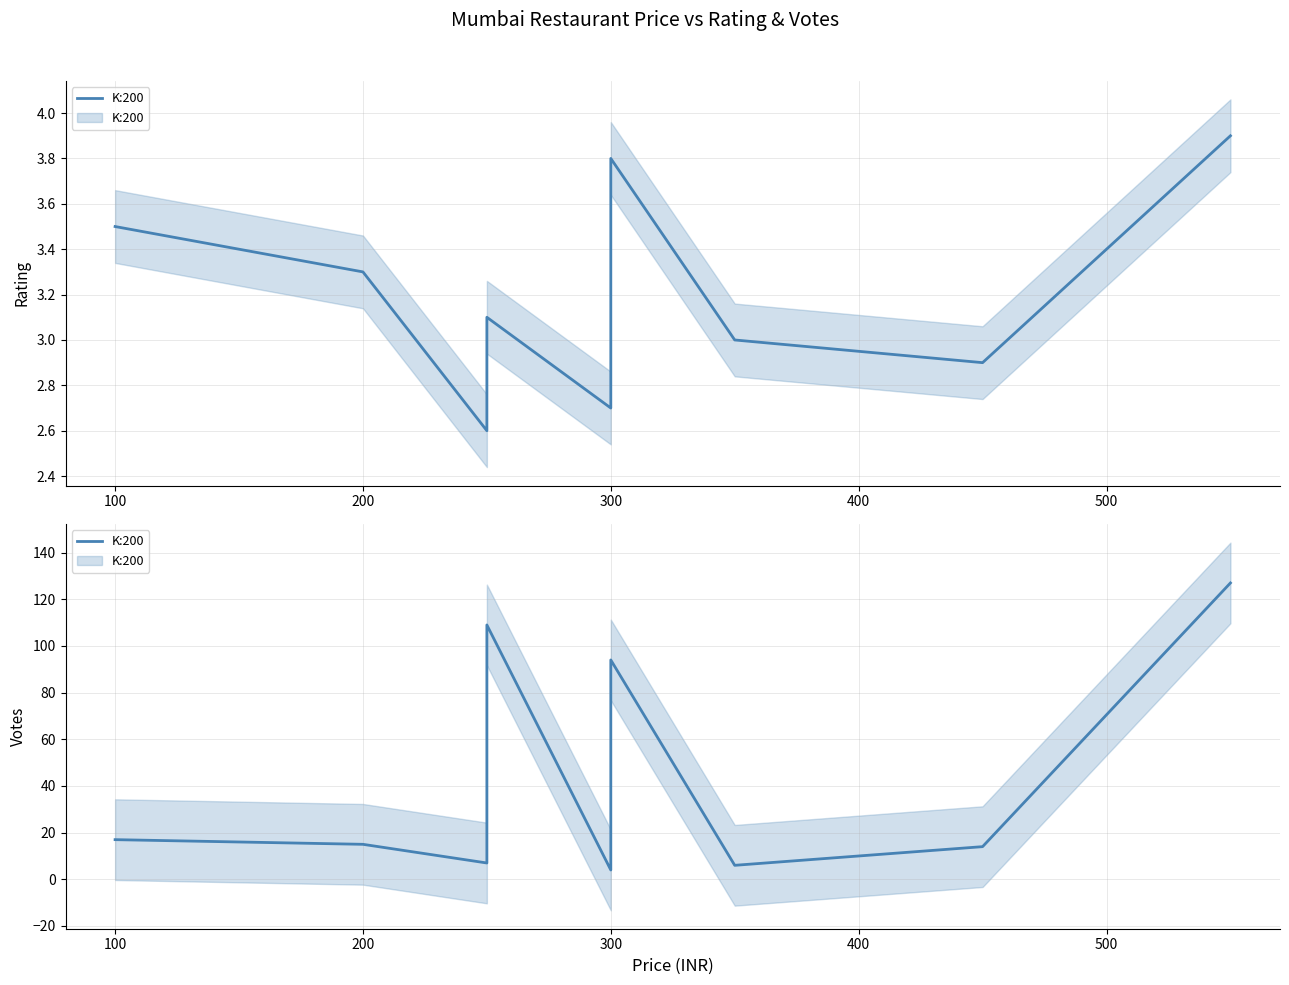

How many values are below 17?

6